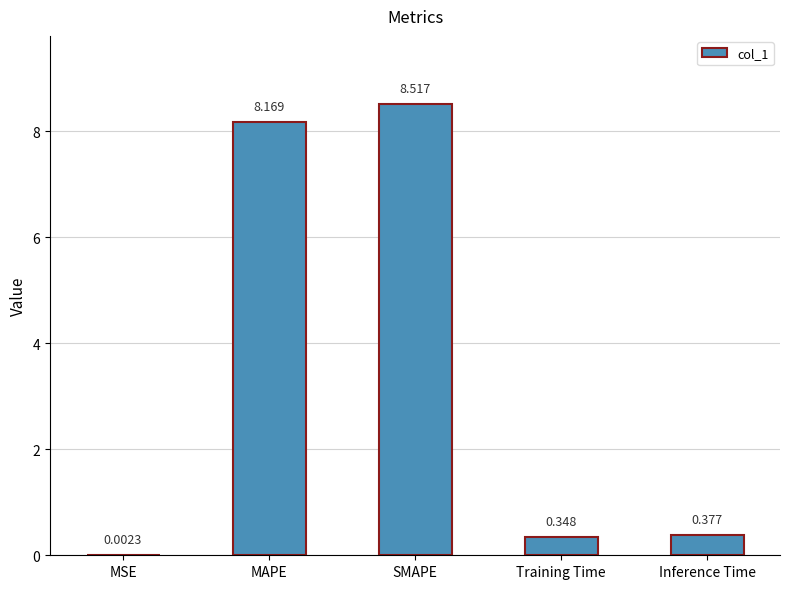

Where is the data nearest to the value 4?

Inference Time